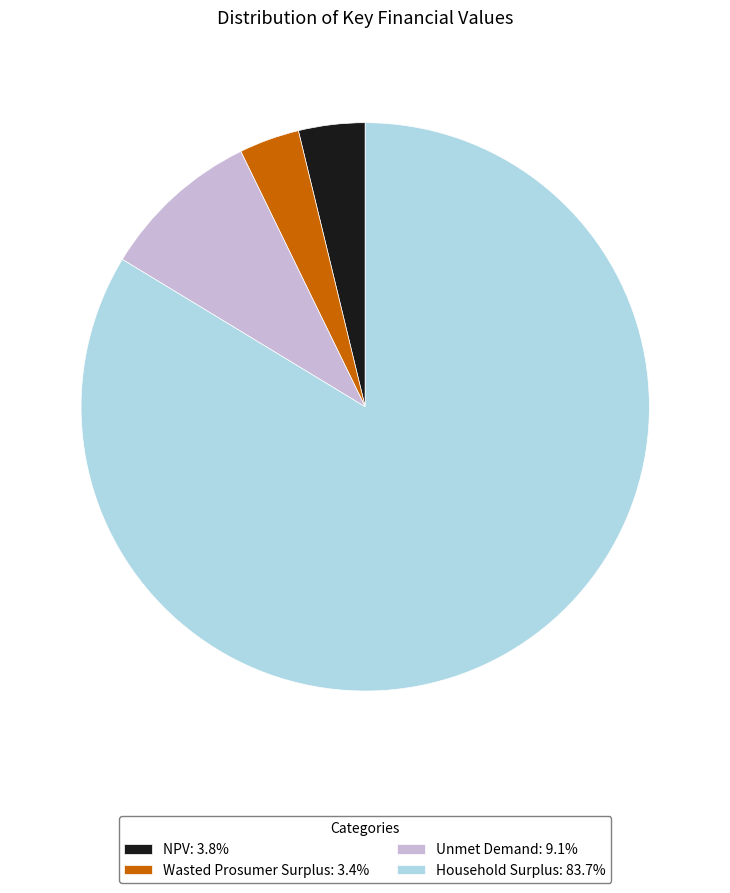

True or false: Wasted Prosumer Surplus accounts for 11% of the total.

False